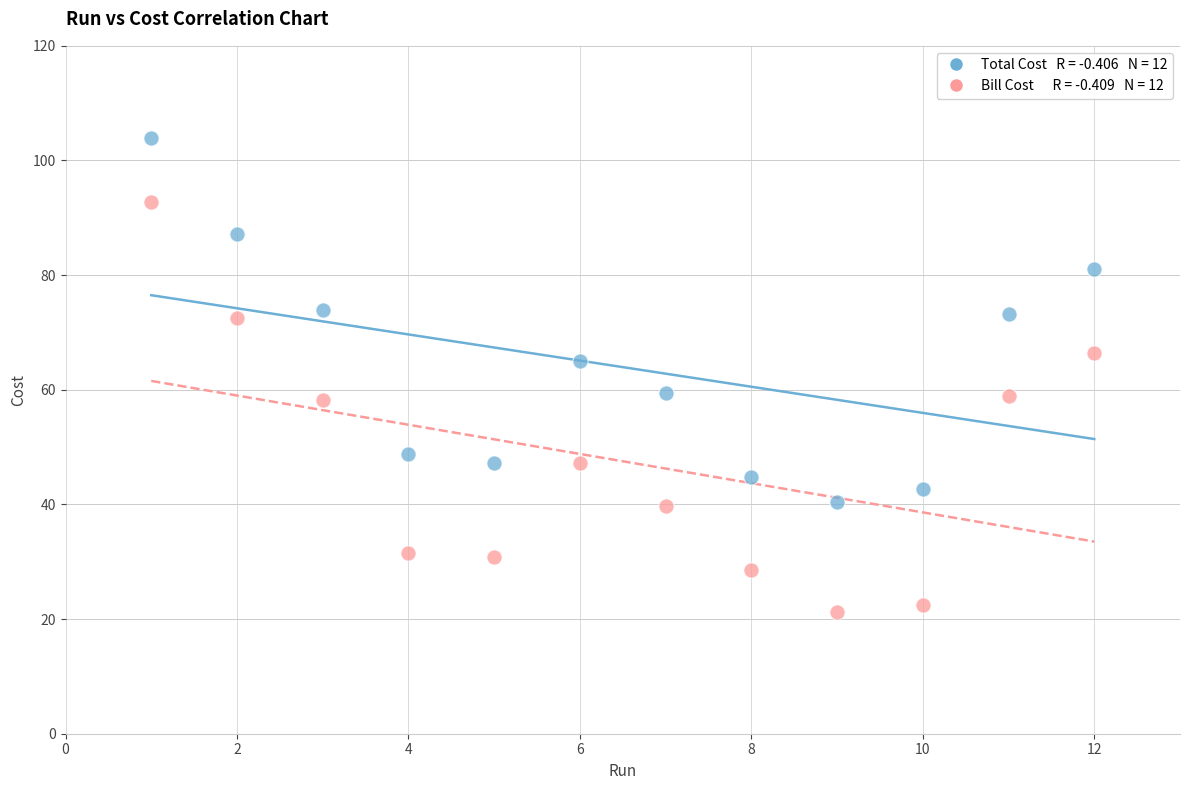

Across all data points, what is the range of X values (max minus min)?

11.0